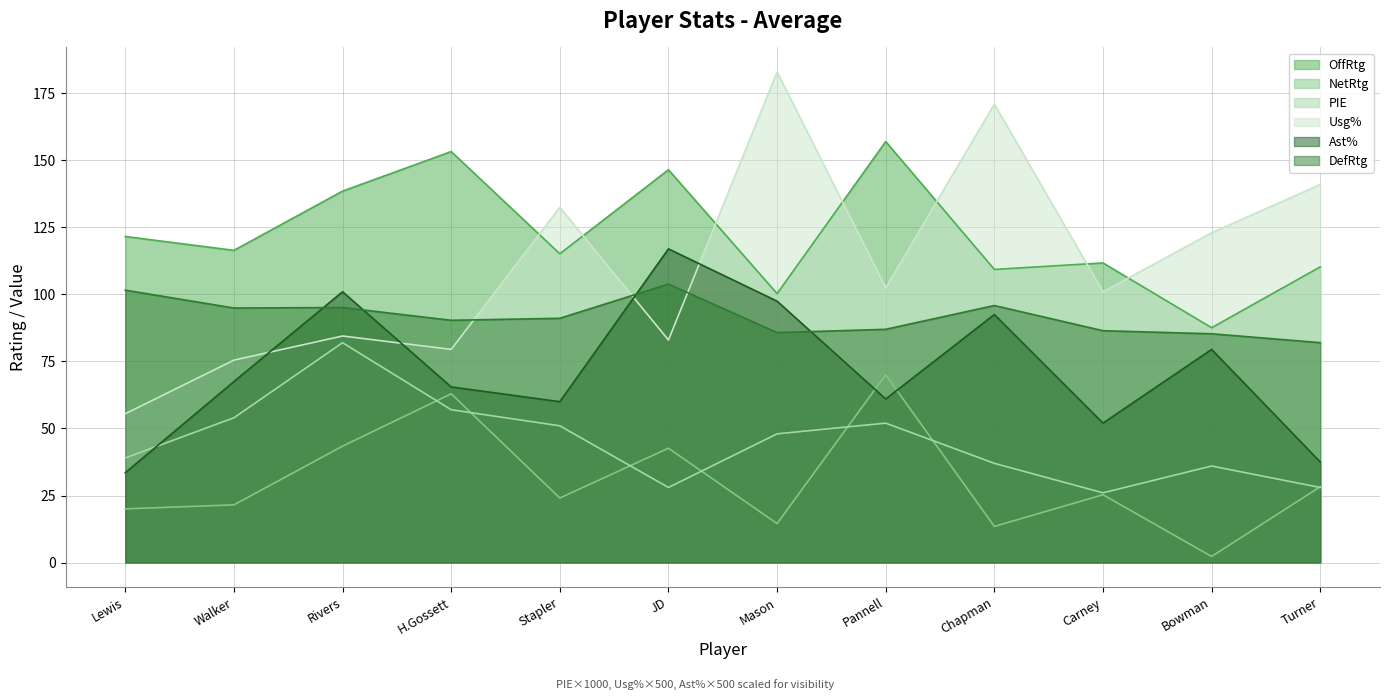

Count the number of categories in the chart.

12